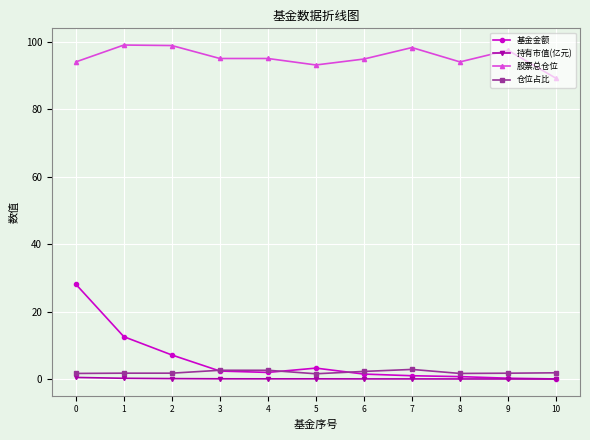

What is the sum of all 持有市值(亿元) values?

1.0